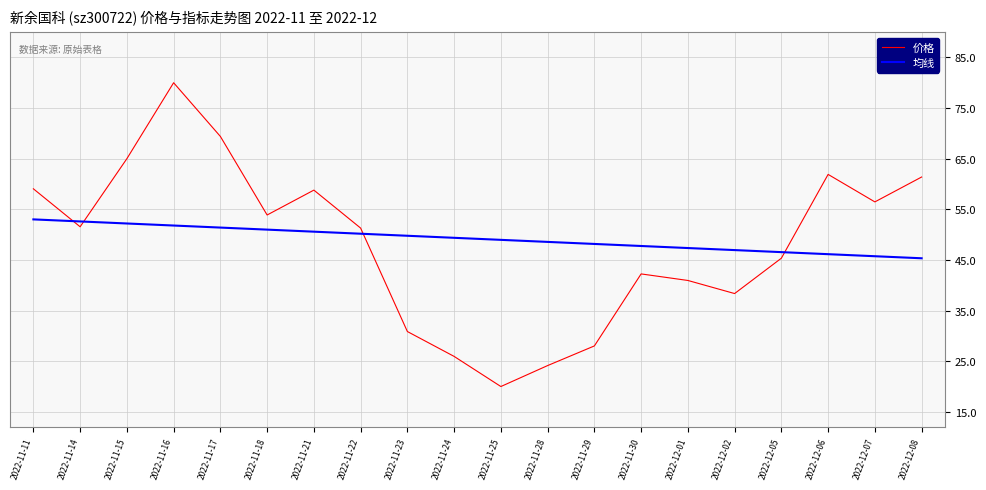

List the series in order of their peak value, lowest first.

均线, 价格